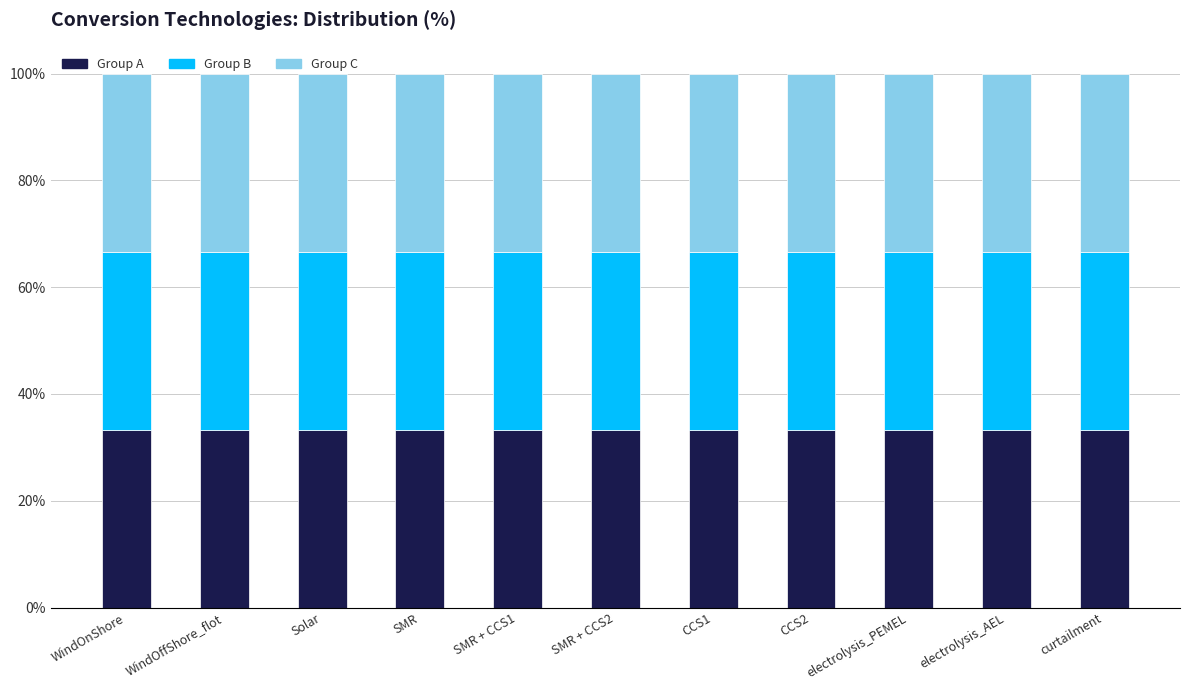

The Group A series shows 33.3 at electrolysis_AEL. True or false?

True